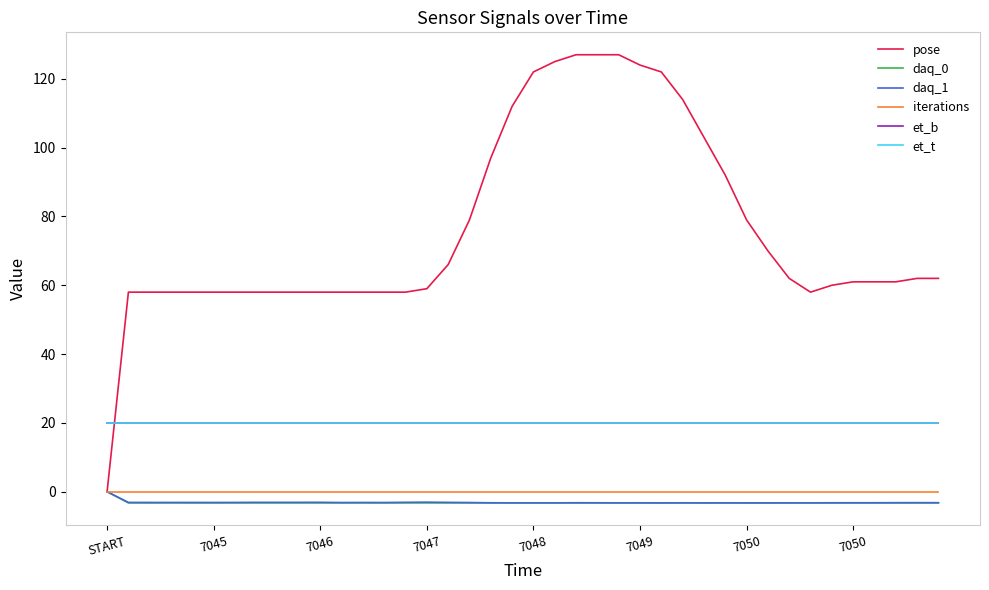

Does the chart display data point markers on the line(s)?

No